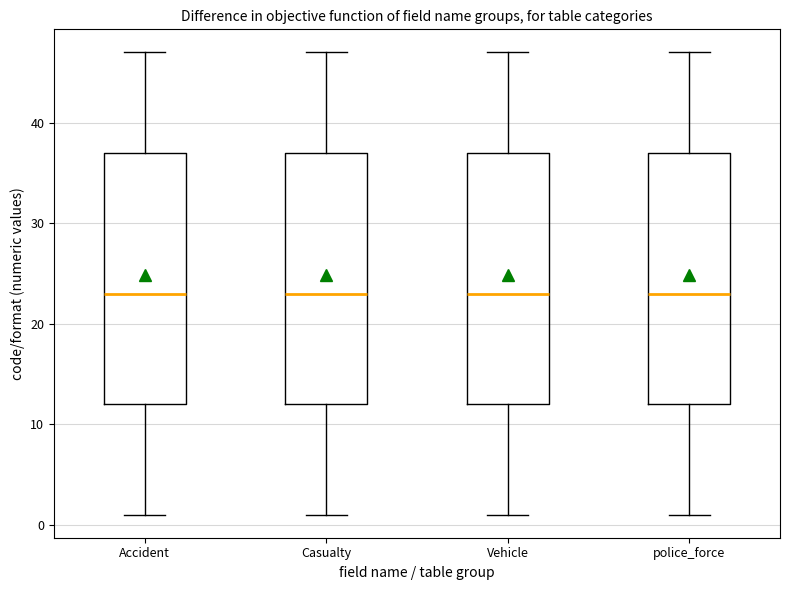

Reading left to right, read every box against the y-axis: the position of its median line, the range the box covers, and the ends of its whiskers. The values are not printed on the chart, so give them approximately, as read against the axis.

Accident: median 23, box 12 to 37, whiskers 1 to 47
Casualty: median 23, box 12 to 37, whiskers 1 to 47
Vehicle: median 23, box 12 to 37, whiskers 1 to 47
police_force: median 23, box 12 to 37, whiskers 1 to 47